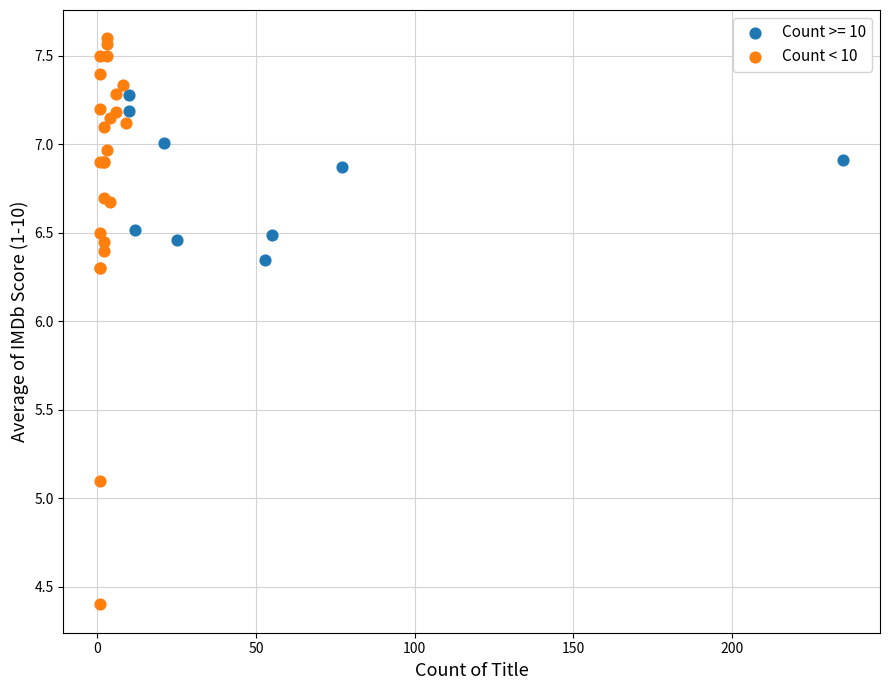

Which series reaches the maximum Y coordinate?

Count < 10